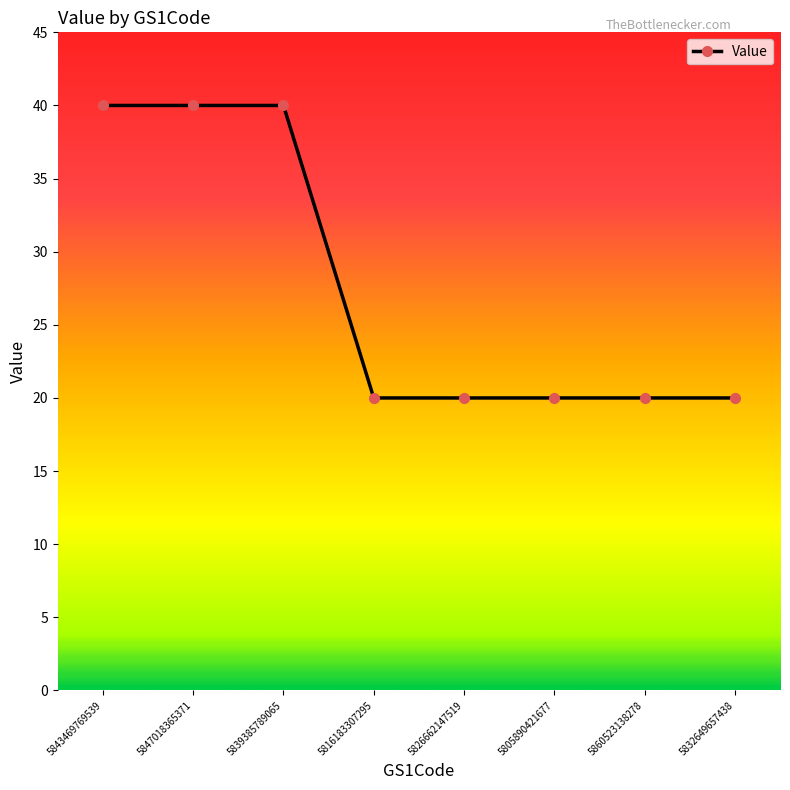

Does the chart display data point markers on the line(s)?

Yes